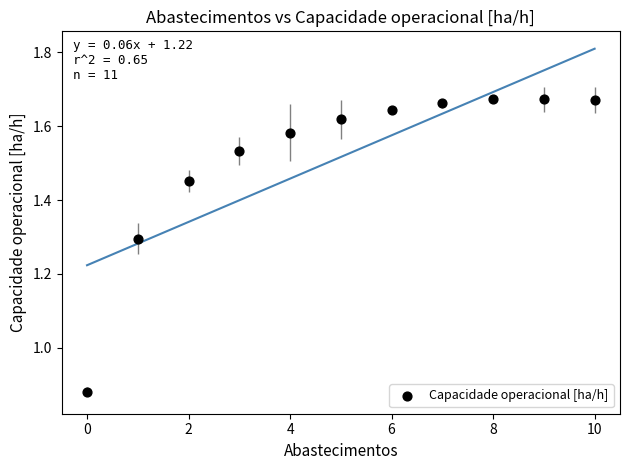

What is the range of Y values (max minus min)?

0.8